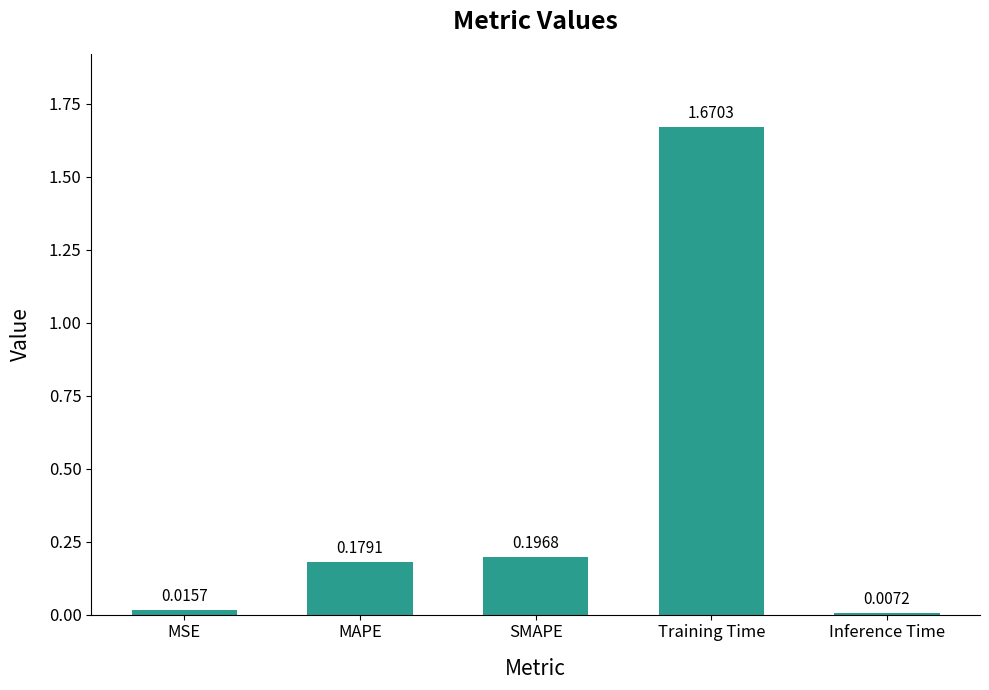

What is the label of the 3rd bar from the right?

SMAPE